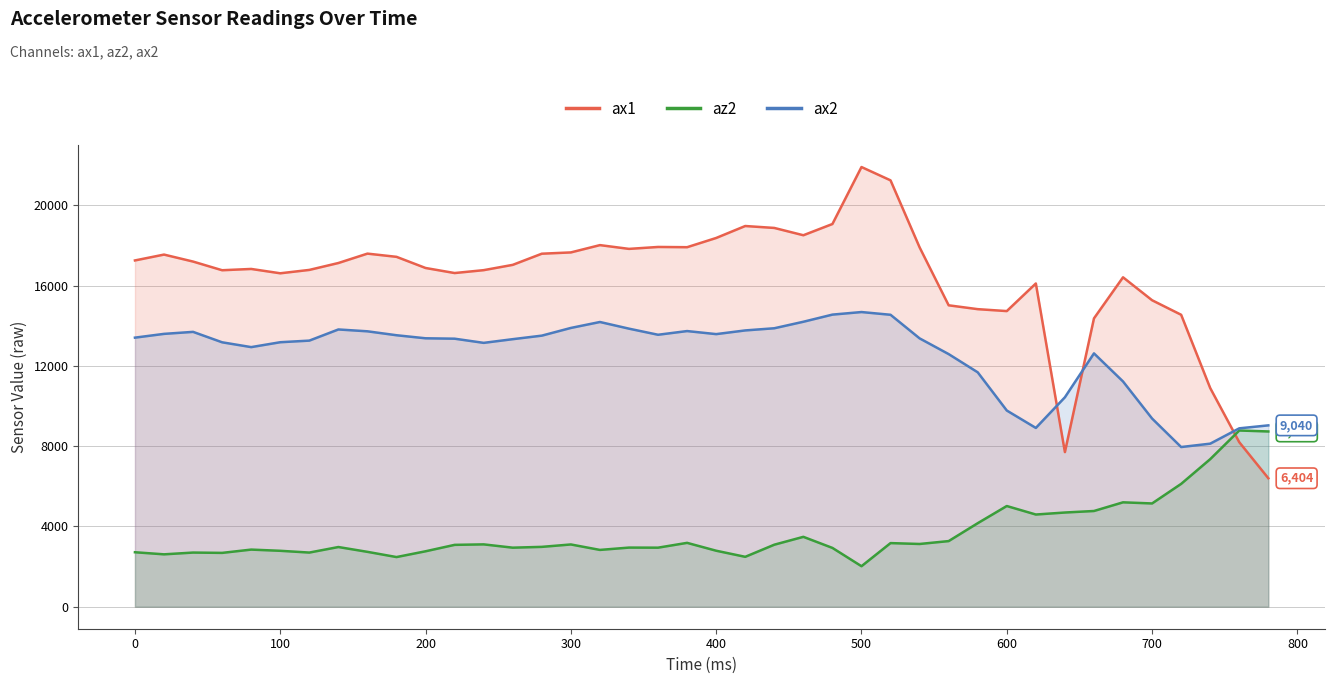

What is the total value across all series at 600?

29536